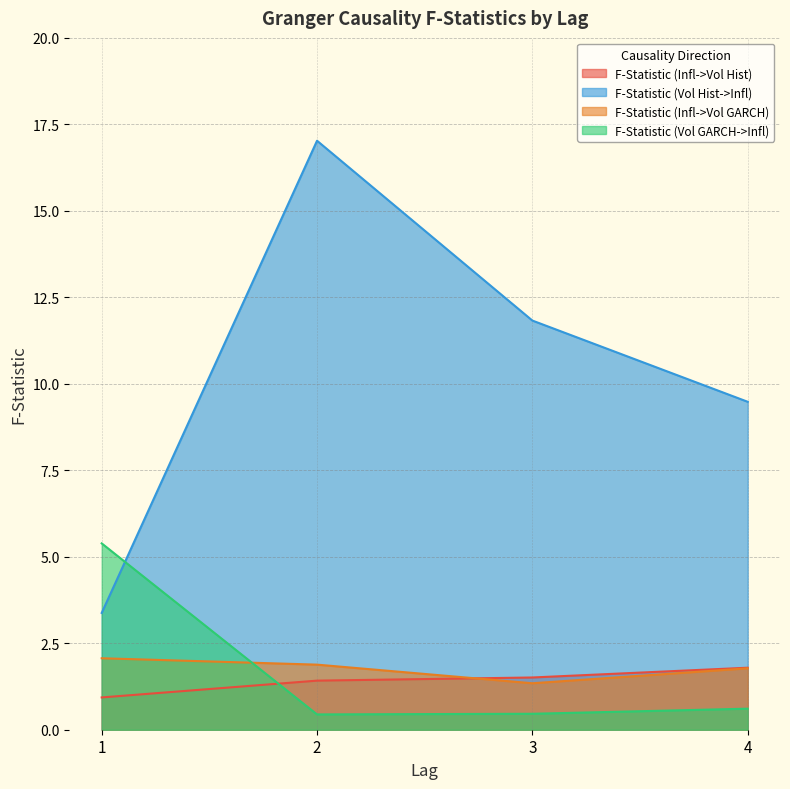

True or false: F-Statistic (Vol GARCH->Infl) has more than 1 points higher than both neighbors.

False